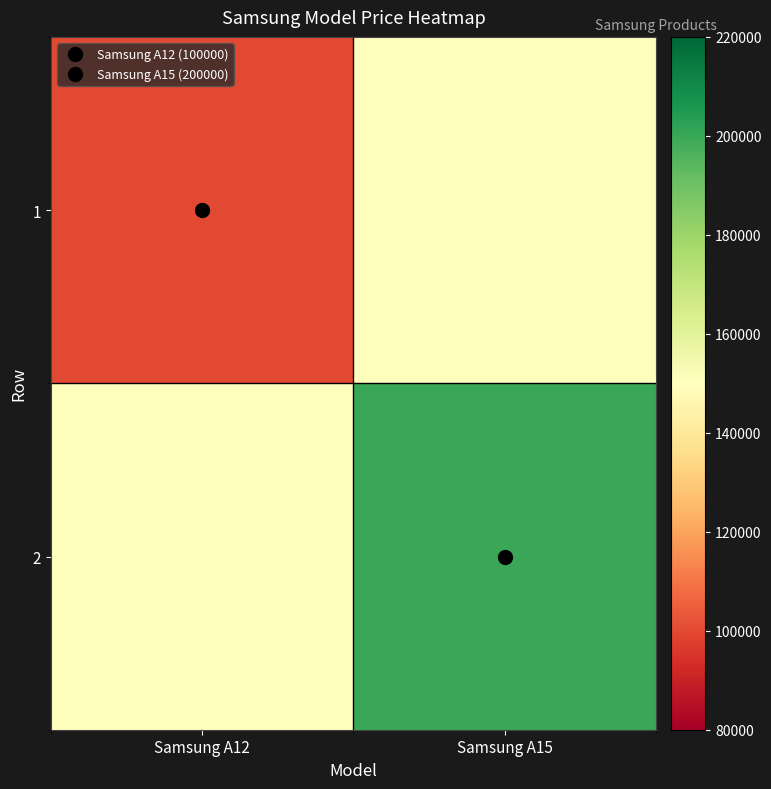

What is the spread (max minus min) of values at Samsung A12?

50000